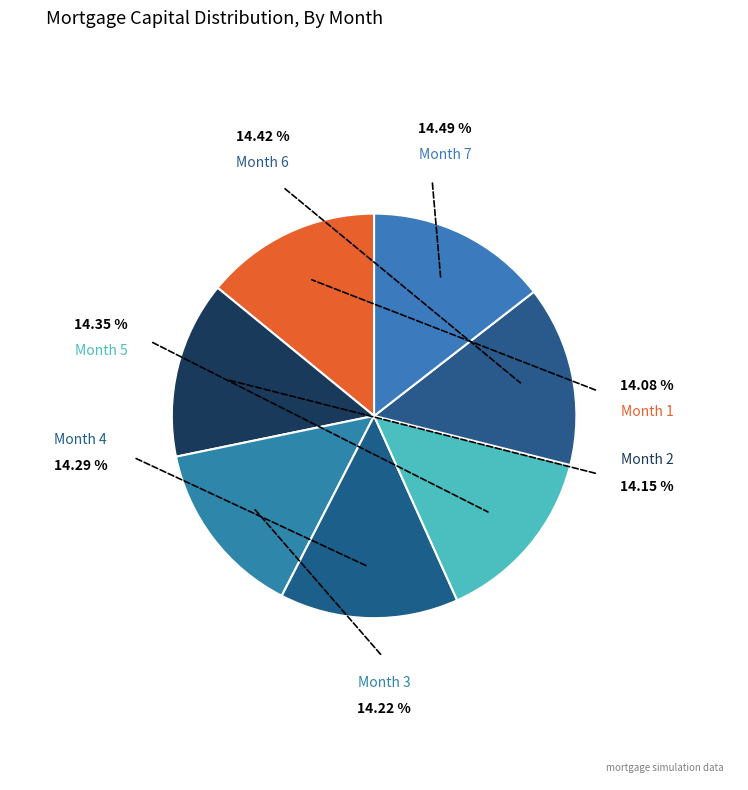

How many segments does this pie chart have?

7